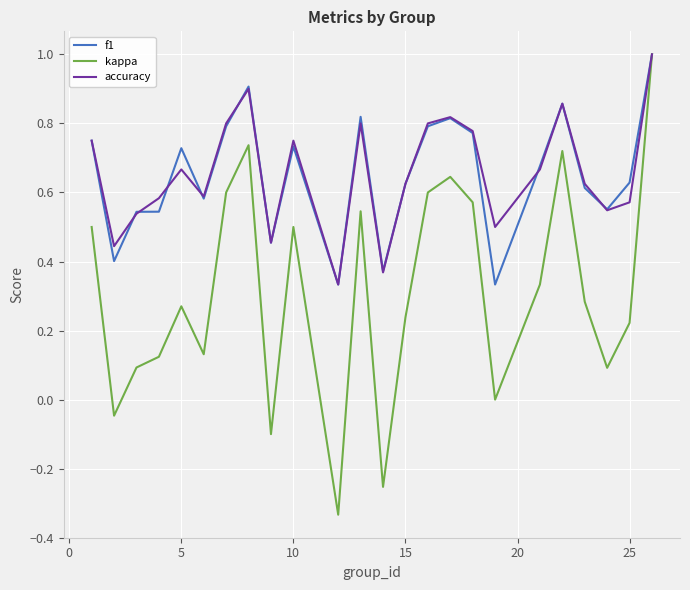

Which series has the widest spread of values?

kappa